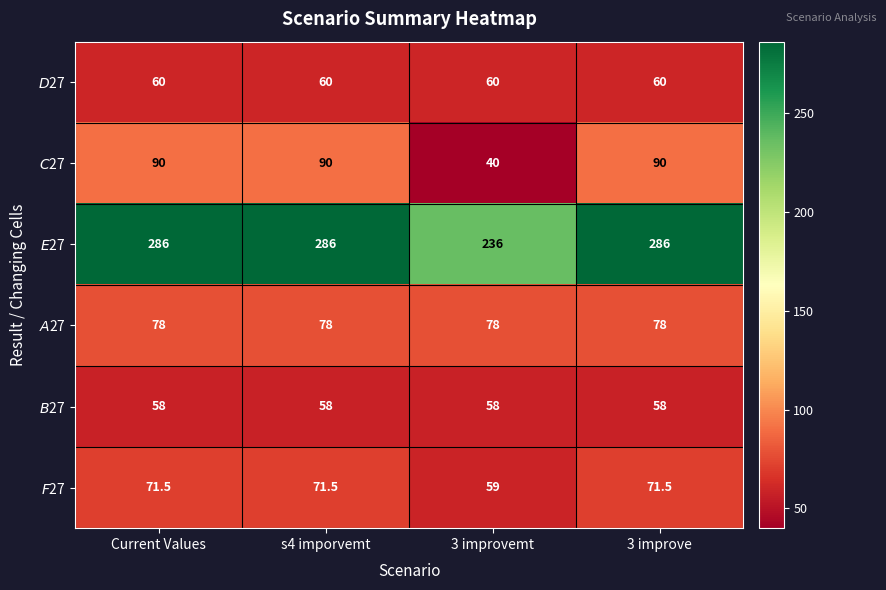

What is the difference between the highest and lowest values at Current Values?

228.0